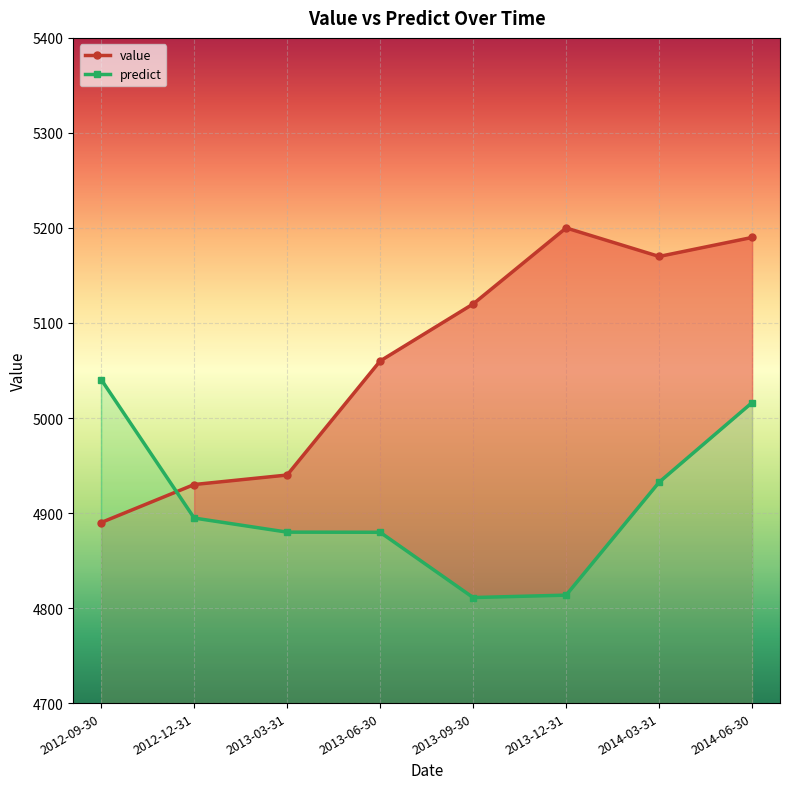

At which category is the sum across all series the highest?

2014-06-30